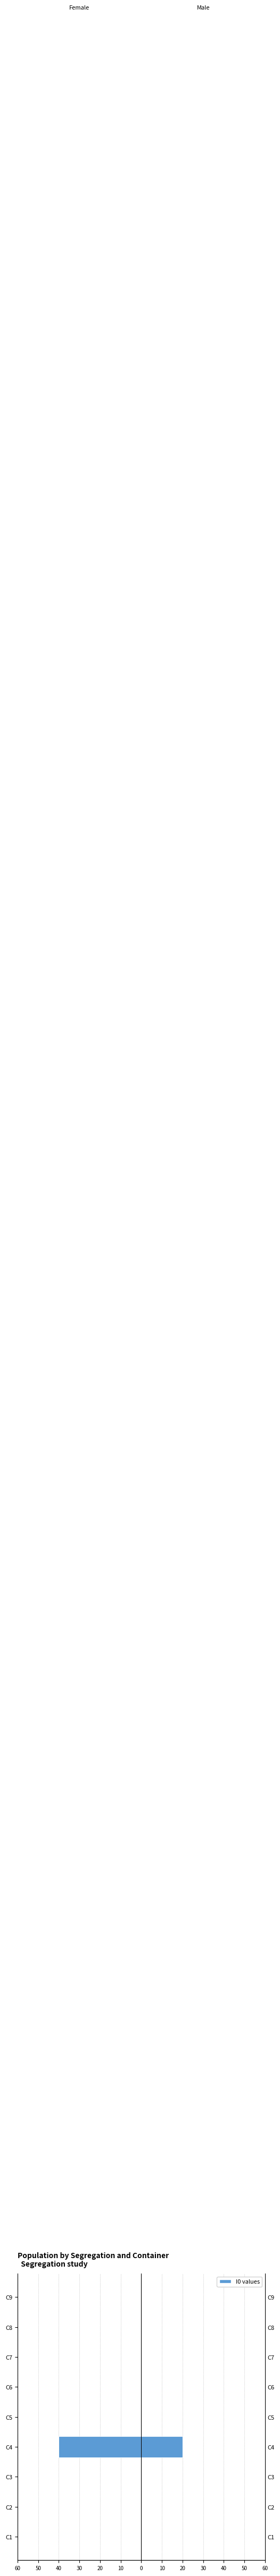

Is the value of Female at C6 greater than the value of Male at C6?

No